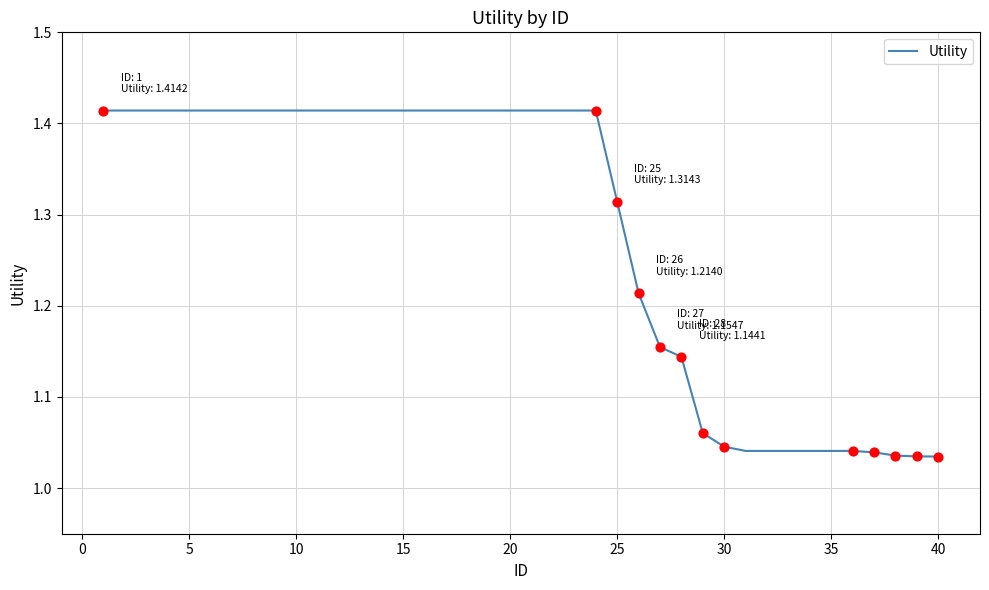

What is the difference between the maximum and minimum values?

0.4